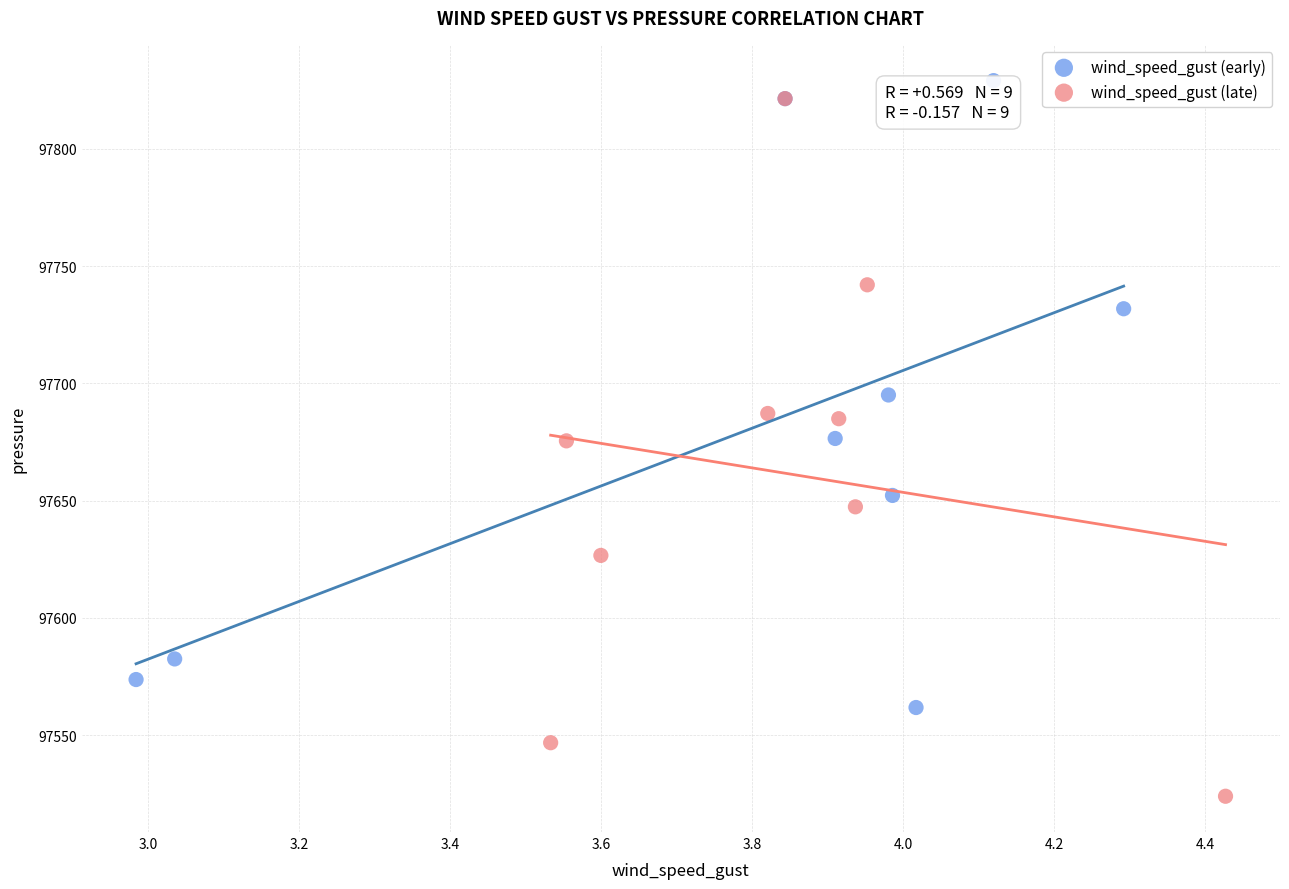

Which series has the widest spread of Y values?

wind_speed_gust (late)